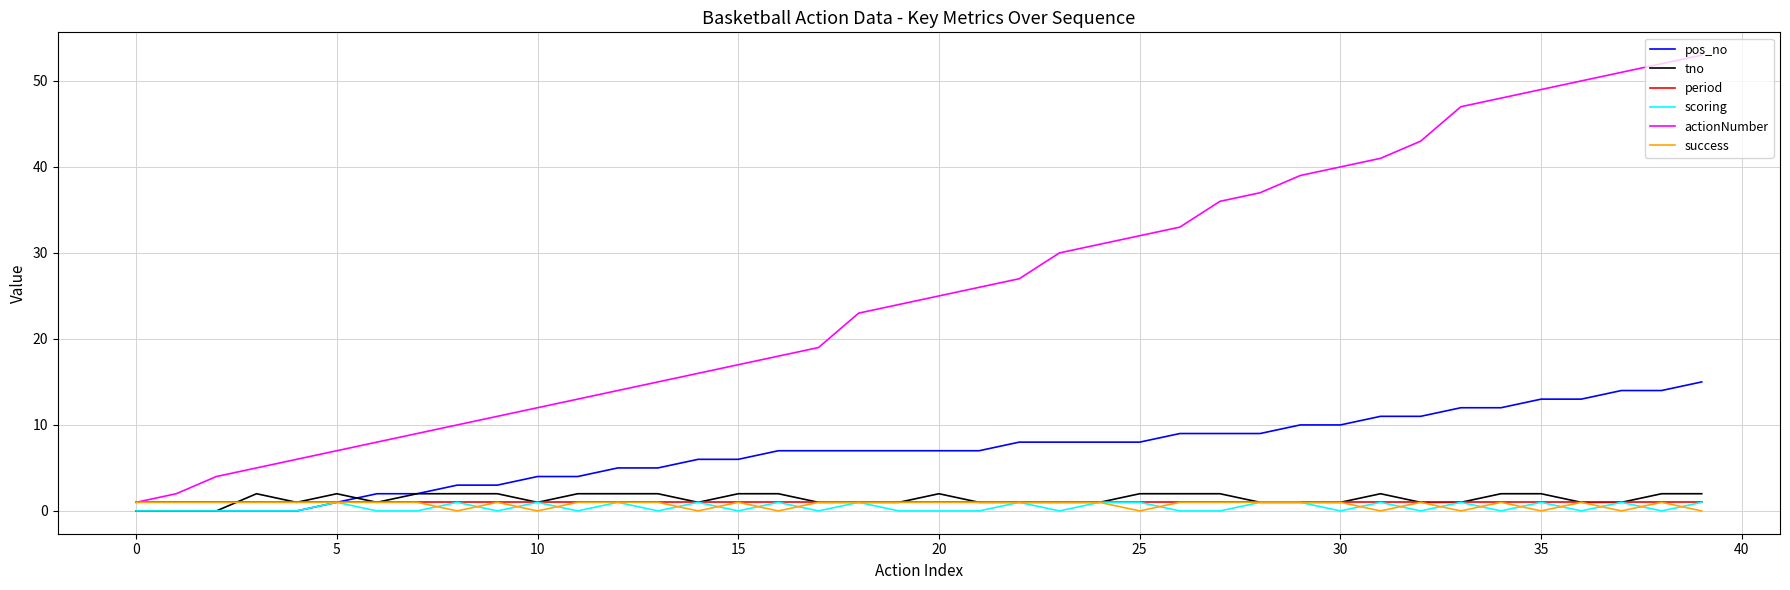

Does the chart display data point markers on the line(s)?

No